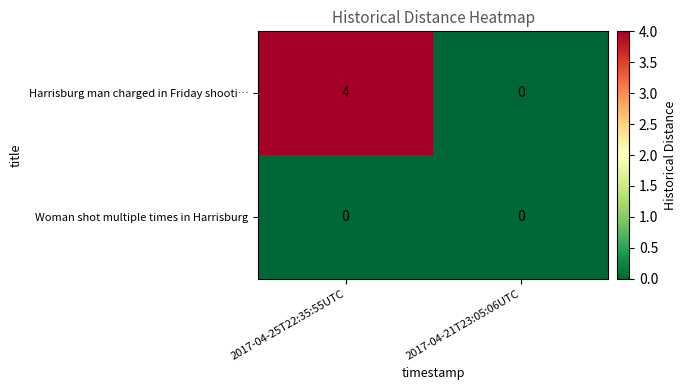

Which series has the largest range (max minus min)?

Harrisburg man charged in Friday shooti…